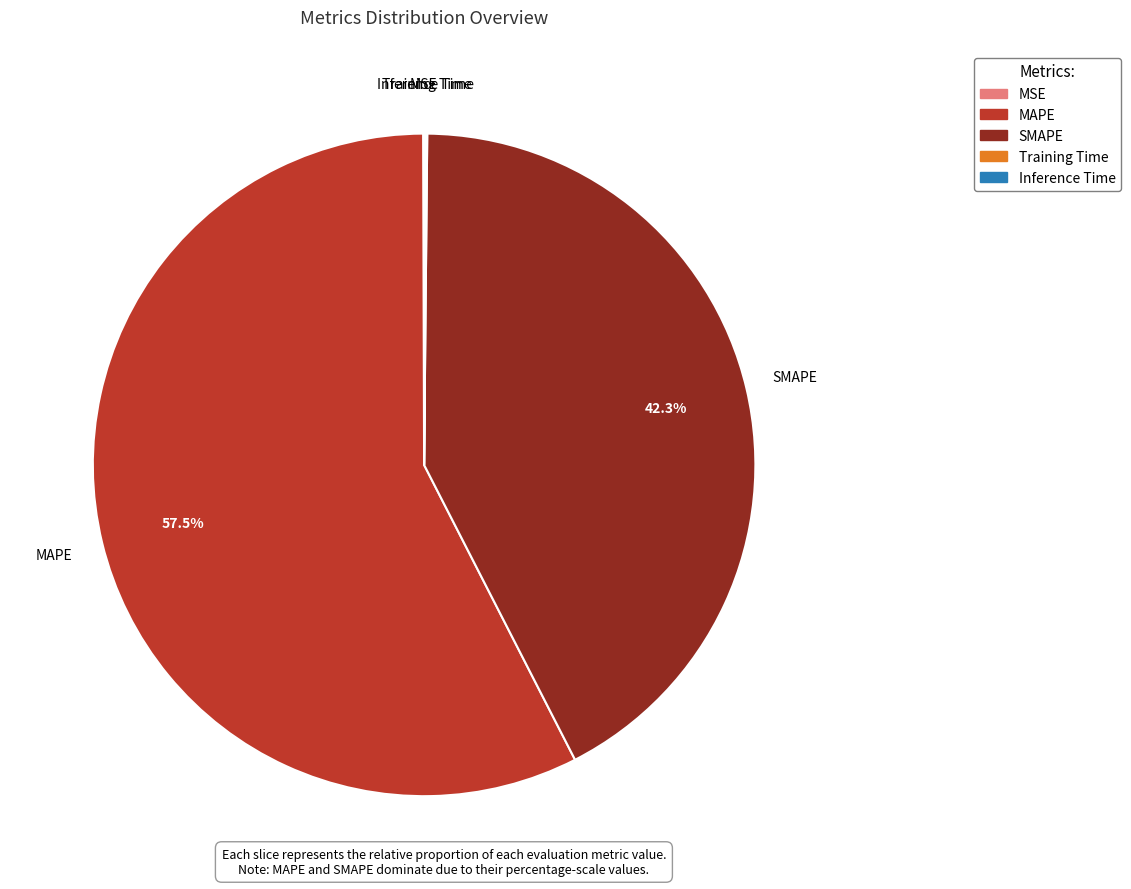

Which category has the biggest portion of the pie?

MAPE